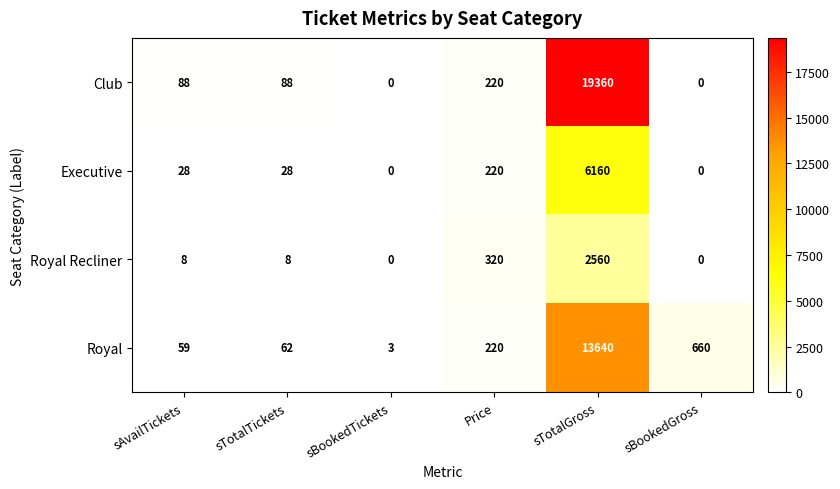

Reading left to right, what are all the values shown in this chart?

Club: sAvailTickets=88	sTotalTickets=88	sBookedTickets=0	Price=220	sTotalGross=19360	sBookedGross=0
Executive: sAvailTickets=28	sTotalTickets=28	sBookedTickets=0	Price=220	sTotalGross=6160	sBookedGross=0
Royal Recliner: sAvailTickets=8	sTotalTickets=8	sBookedTickets=0	Price=320	sTotalGross=2560	sBookedGross=0
Royal: sAvailTickets=59	sTotalTickets=62	sBookedTickets=3	Price=220	sTotalGross=13640	sBookedGross=660